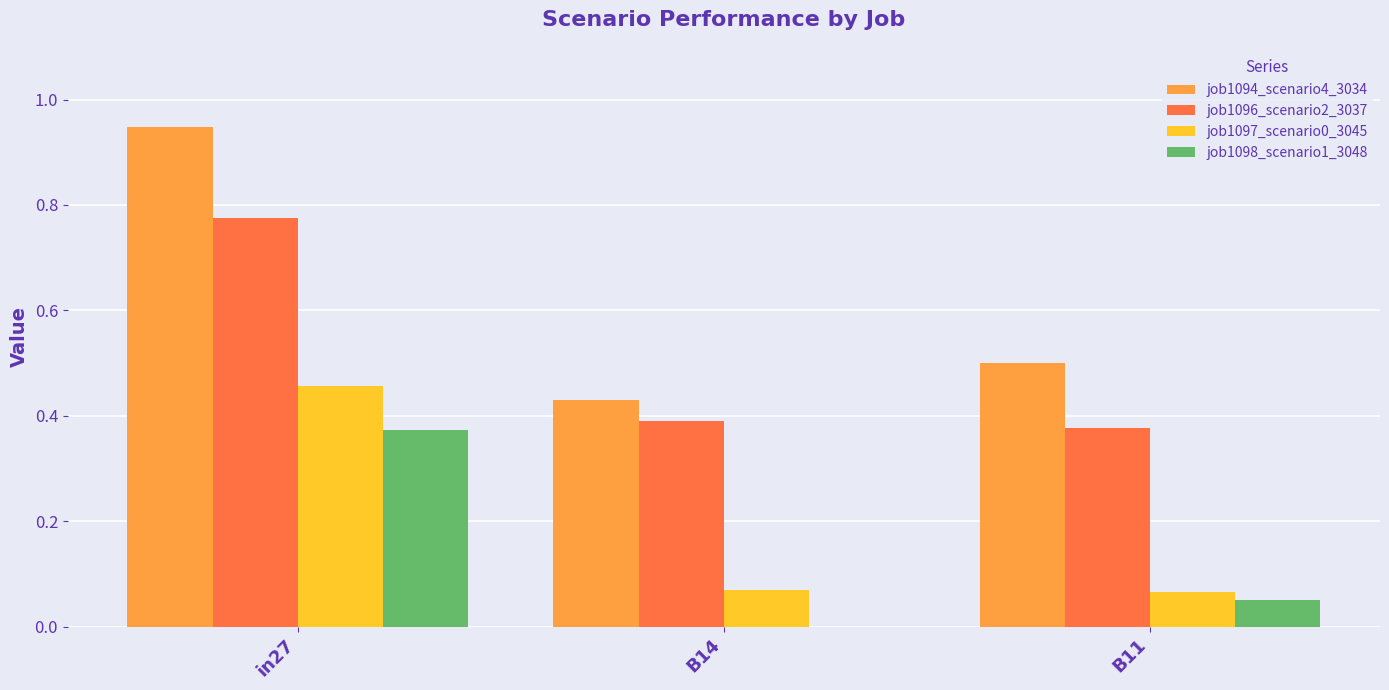

Is the value of job1094_scenario4_3034 at B11 greater than the value of job1096_scenario2_3037 at in27?

No